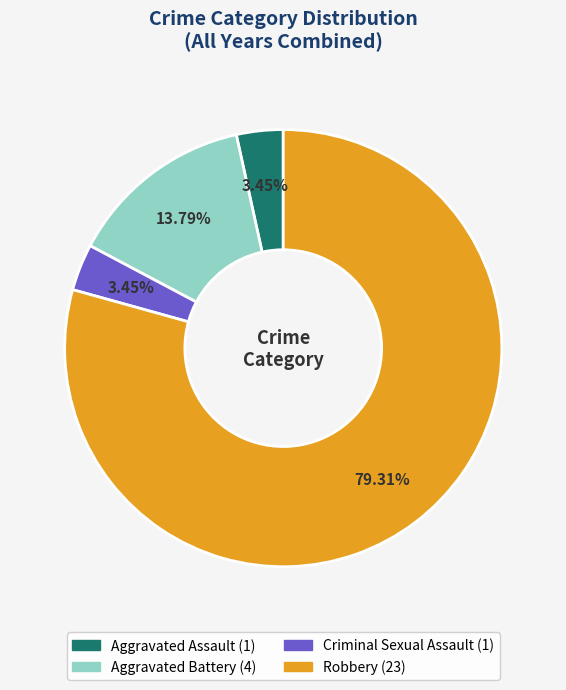

Is there any slice that represents more than half of the pie?

Yes